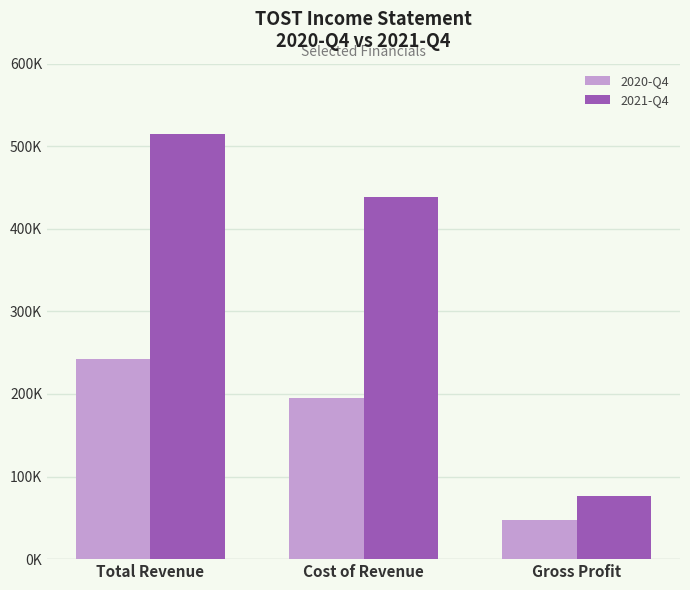

Which has a higher value, Cost of Revenue or Total Revenue?

Total Revenue